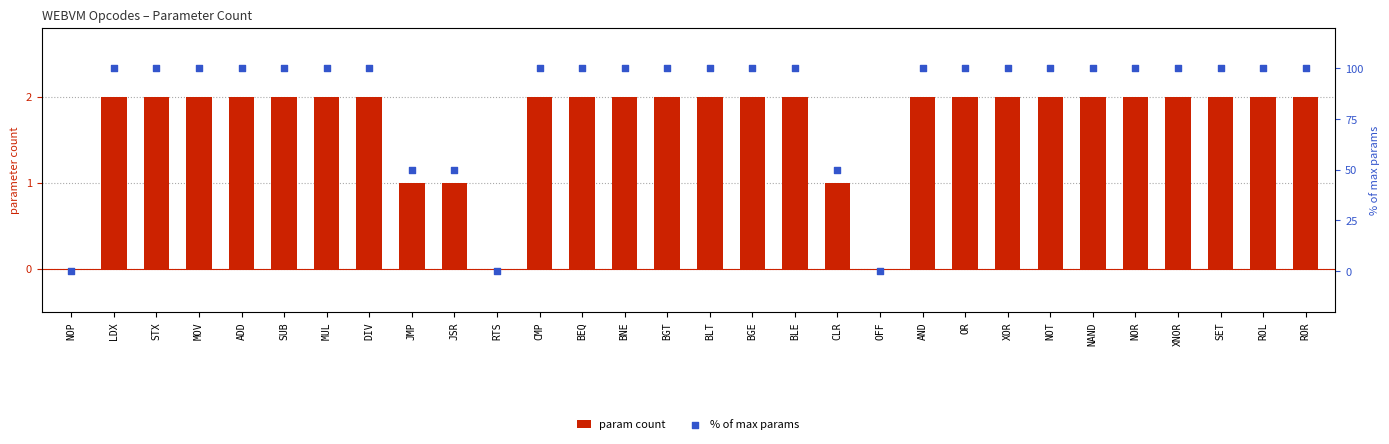

What are all the series names shown in the legend?

param count, % of max params